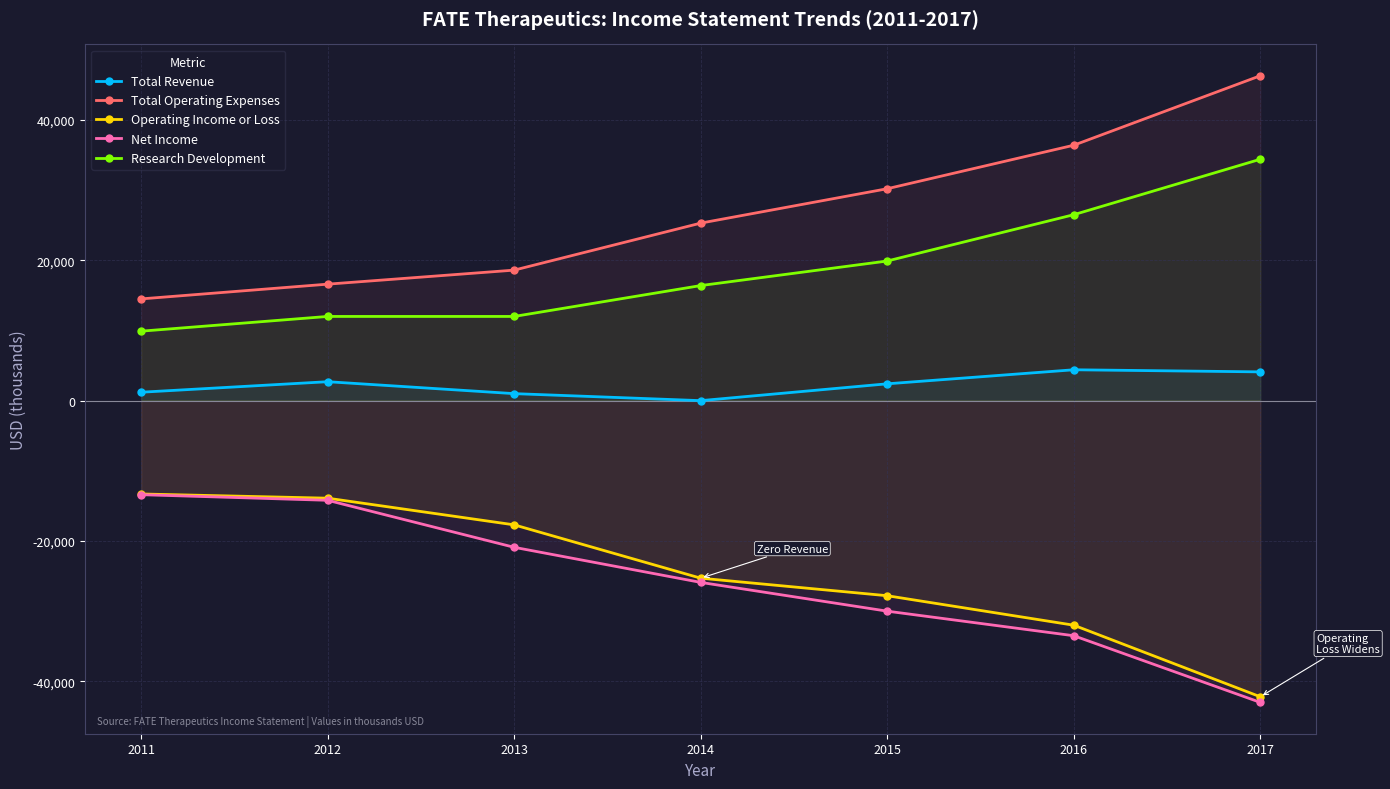

How many values in the Research Development series exceed 16400?

3